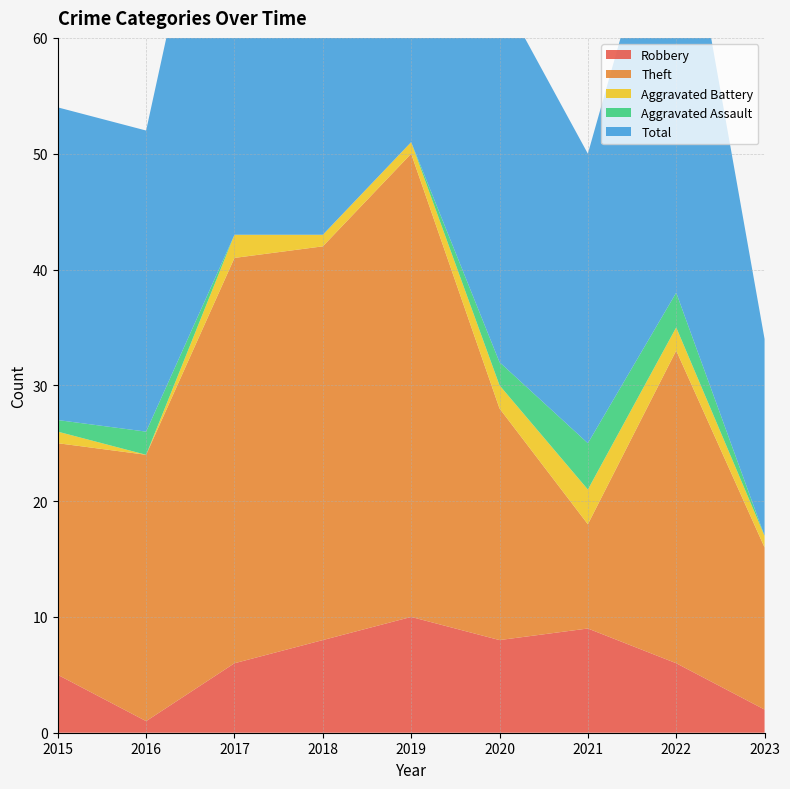

Reading right to left, what are all the values shown in this chart?

Robbery: 2023=2	2022=6	2021=9	2020=8	2019=10	2018=8	2017=6	2016=1	2015=5
Theft: 2023=14	2022=27	2021=9	2020=20	2019=40	2018=34	2017=35	2016=23	2015=20
Aggravated Battery: 2023=1	2022=2	2021=3	2020=2	2019=1	2018=1	2017=2	2016=0	2015=1
Aggravated Assault: 2023=0	2022=3	2021=4	2020=2	2019=0	2018=0	2017=0	2016=2	2015=1
Total: 2023=17	2022=39	2021=25	2020=32	2019=52	2018=43	2017=44	2016=26	2015=27